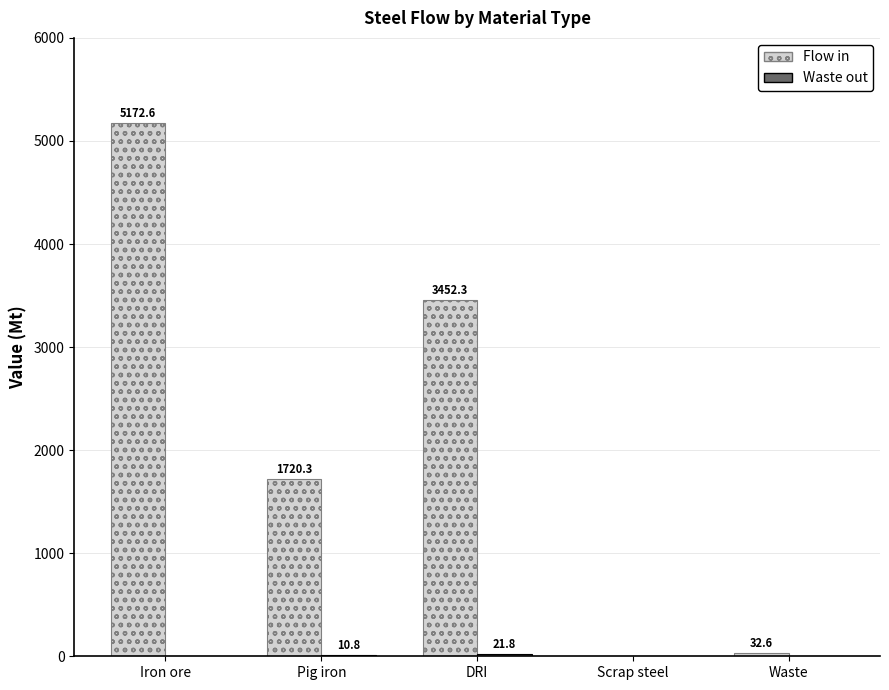

Which series changed the most between DRI and Scrap steel?

Flow in